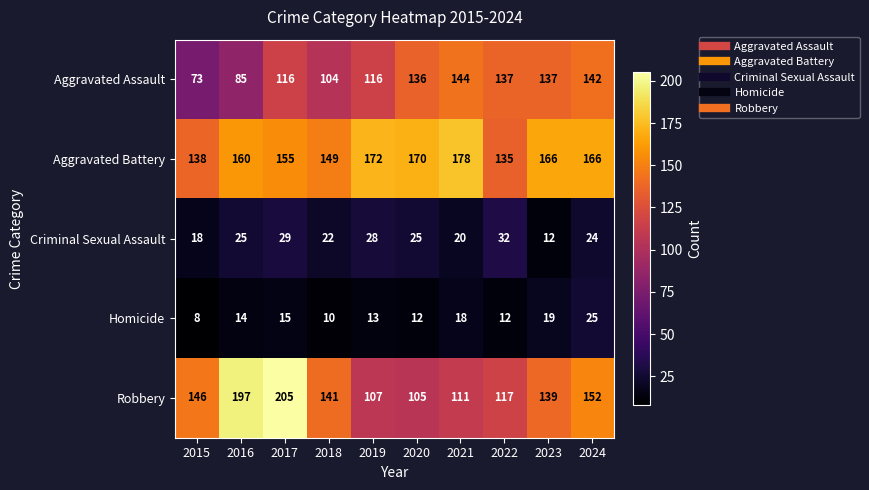

At which label does Aggravated Battery first exceed 166?

2019